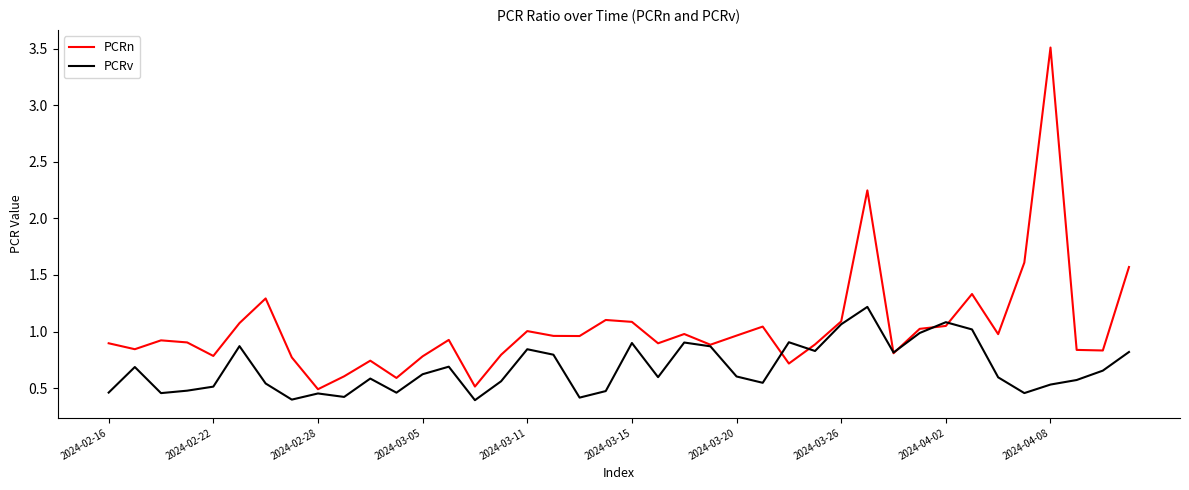

List the series in order of their peak value, highest first.

PCRn, PCRv